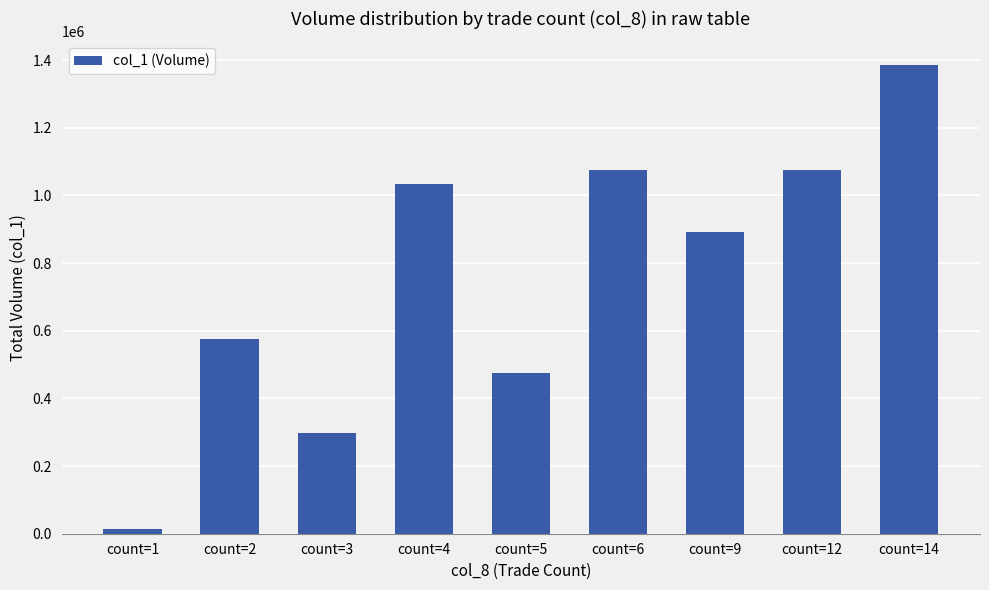

At which category does the chart reach its minimum across all series?

count=1